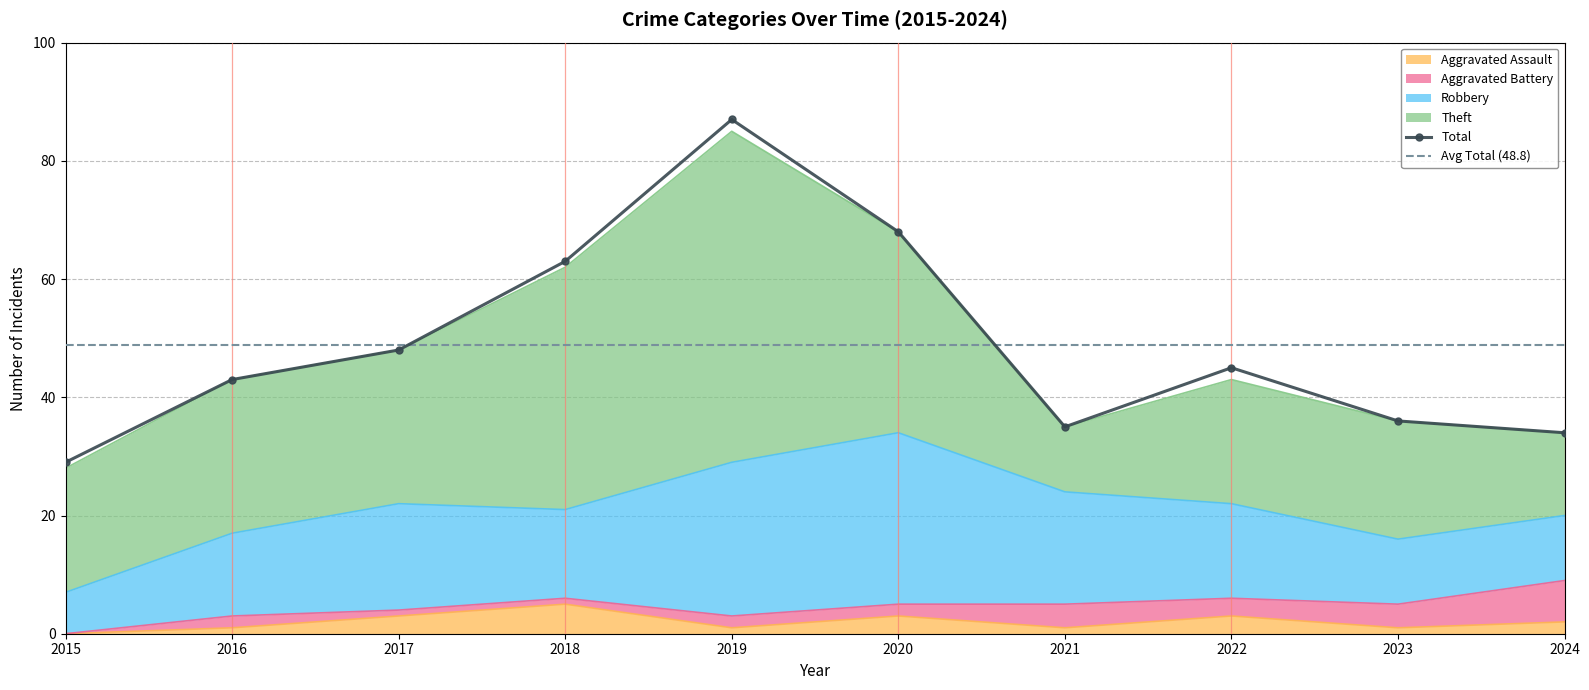

Reading left to right, transcribe all the data shown in this chart.

Robbery: 2015=7	2016=14	2017=18	2018=15	2019=26	2020=29	2021=19	2022=16	2023=11	2024=11
Theft: 2015=21	2016=26	2017=26	2018=41	2019=56	2020=34	2021=11	2022=21	2023=20	2024=14
Aggravated Assault: 2015=0	2016=1	2017=3	2018=5	2019=1	2020=3	2021=1	2022=3	2023=1	2024=2
Aggravated Battery: 2015=0	2016=2	2017=1	2018=1	2019=2	2020=2	2021=4	2022=3	2023=4	2024=7
Total: 2015=29	2016=43	2017=48	2018=63	2019=87	2020=68	2021=35	2022=45	2023=36	2024=34